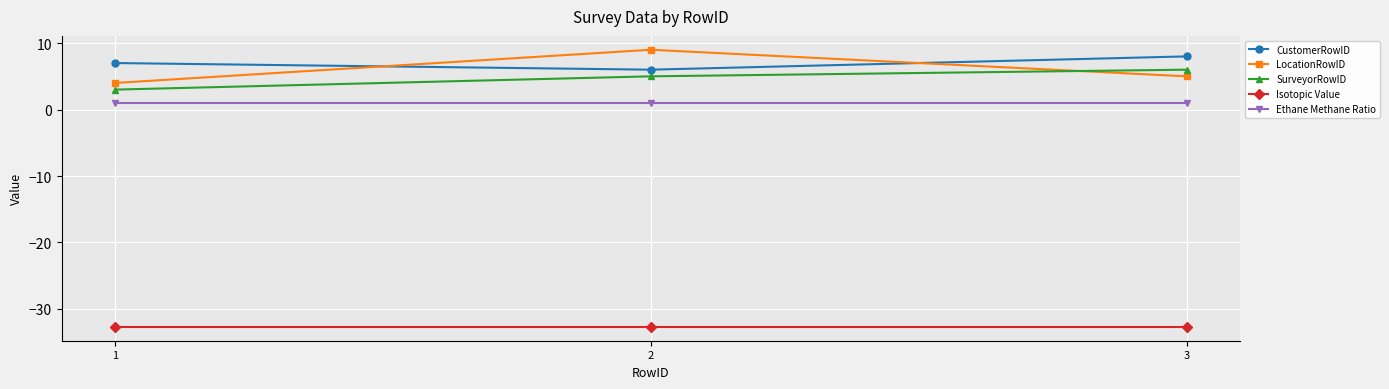

The value of LocationRowID at 3 is 5.0. True or false?

True